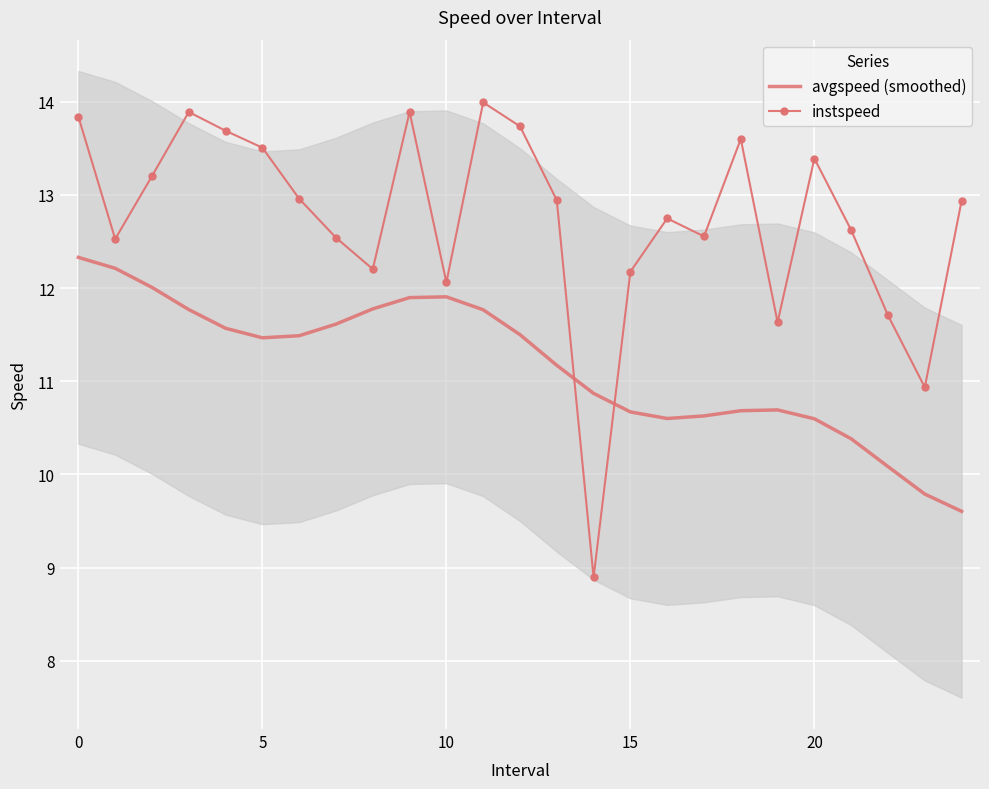

Reading left to right, what are all the values shown in this chart?

avgspeed (smoothed): 12.3	12.2	12.0	11.8	11.6	11.5	11.5	11.6	11.8	11.9	11.9	11.8	11.5	11.2	10.9	10.7	10.6	10.6	10.7	10.7	10.6	10.4	10.1	9.8	9.6
instspeed: 13.8	12.5	13.2	13.9	13.7	13.5	13.0	12.5	12.2	13.9	12.1	14.0	13.7	12.9	8.9	12.2	12.7	12.6	13.6	11.6	13.4	12.6	11.7	10.9	12.9